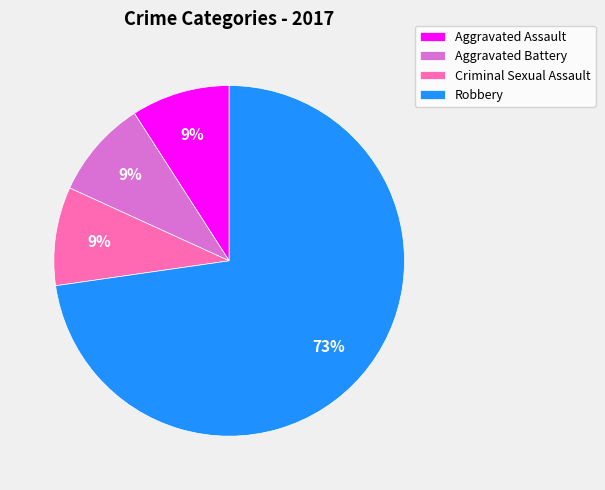

To the nearest percent, what portion does Aggravated Battery represent?

9%